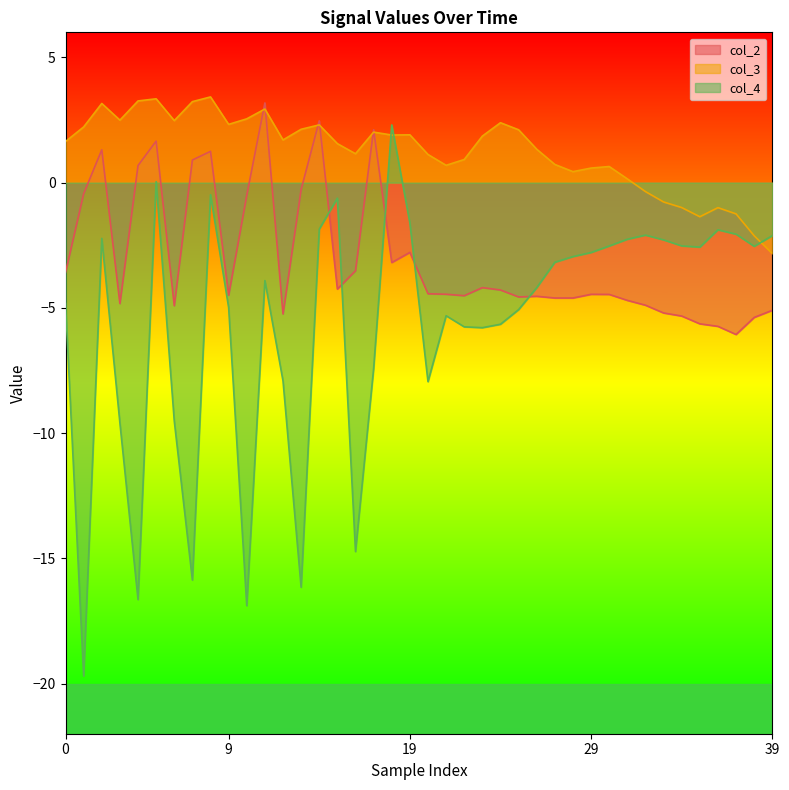

Rank the series by their average value, from highest to lowest.

col_3, col_2, col_4